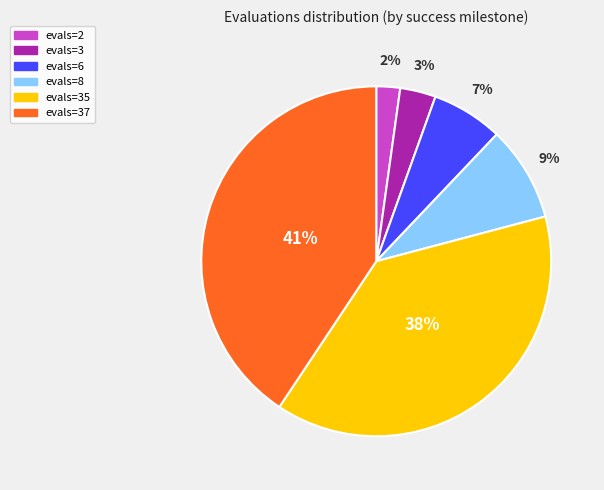

Is the sum of evals=35 and evals=6 greater than half?

No